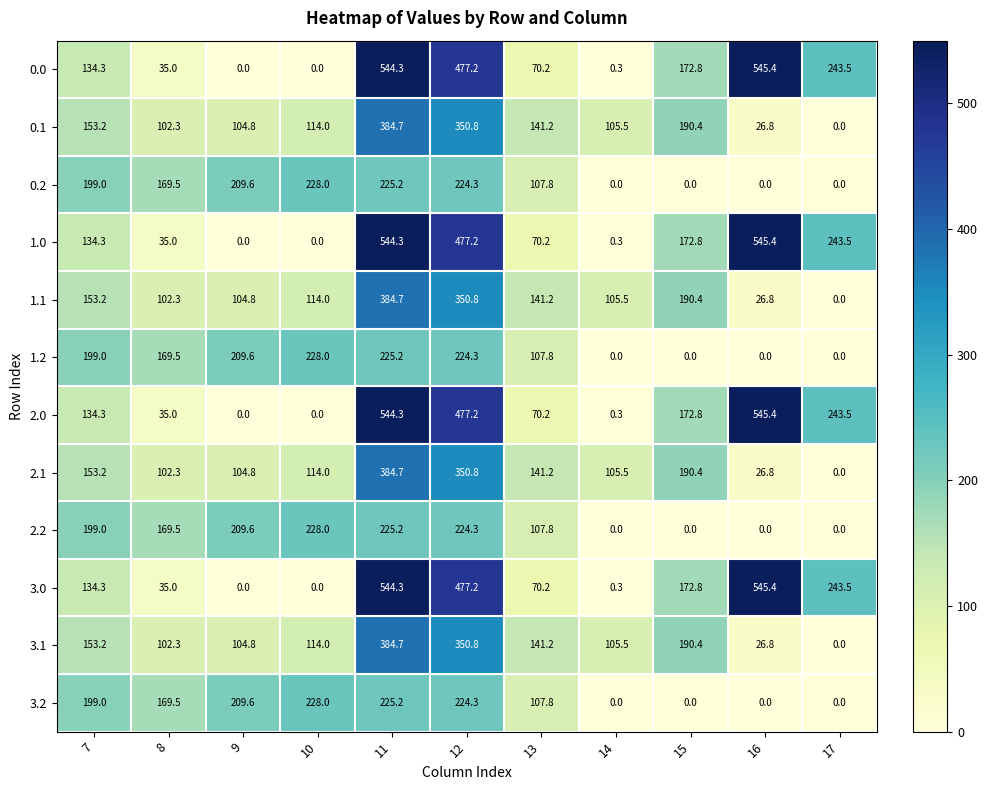

What is the difference between the highest and lowest values at 13?

71.0